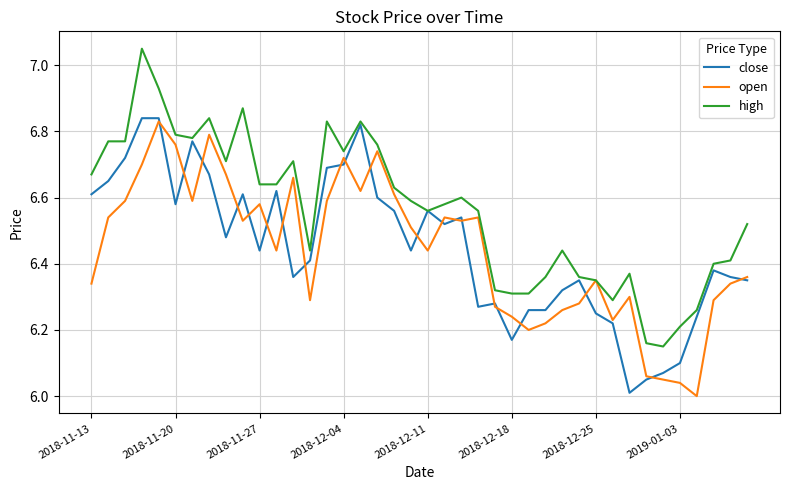

At how many categories does at least one series exceed 6?

40